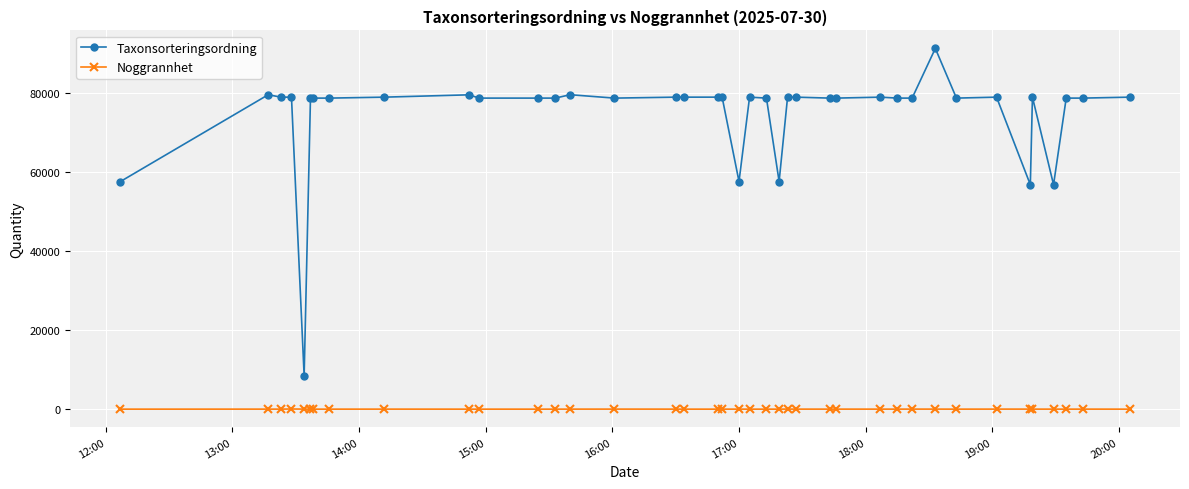

True or false: Taxonsorteringsordning and Noggrannhet intersect in this chart.

False